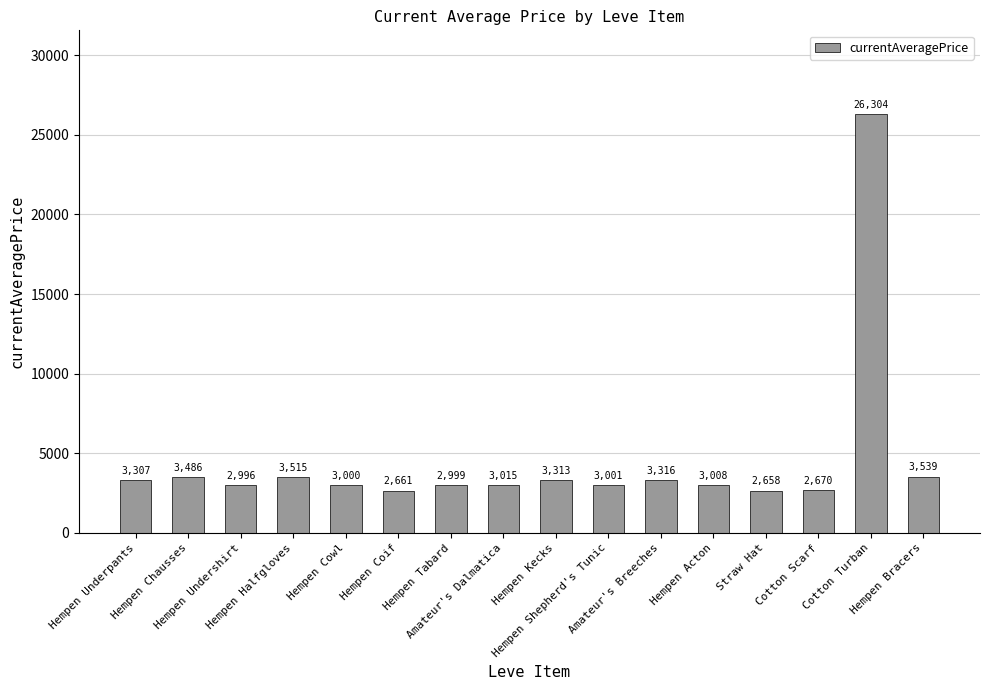

What position from the right is Hempen Acton?

5